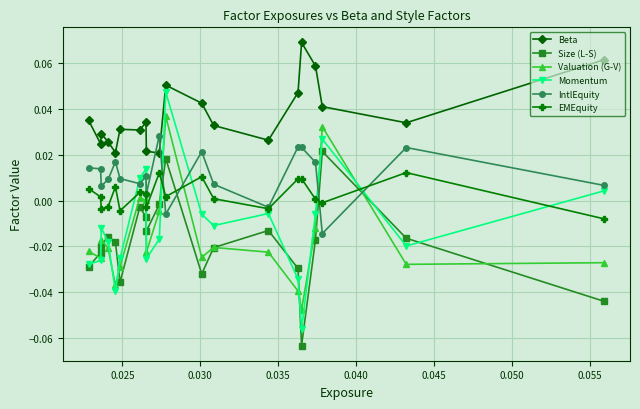

Does the chart have visible grid lines?

Yes